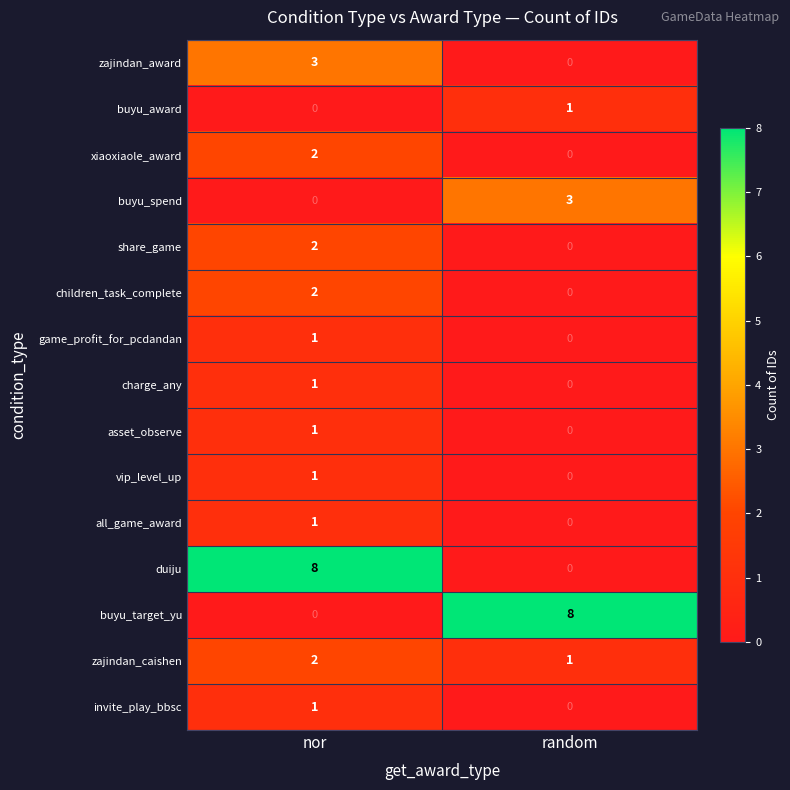

Rank the categories by buyu_award value from lowest to highest.

nor, random